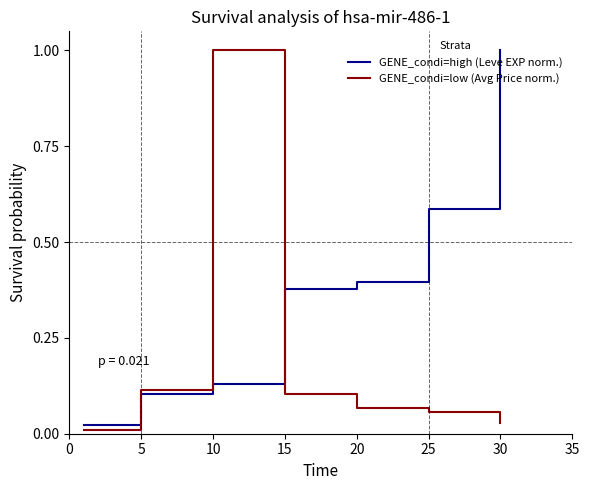

What are all the series names shown in the legend?

GENE_condi=high (Leve EXP norm.), GENE_condi=low (Avg Price norm.)